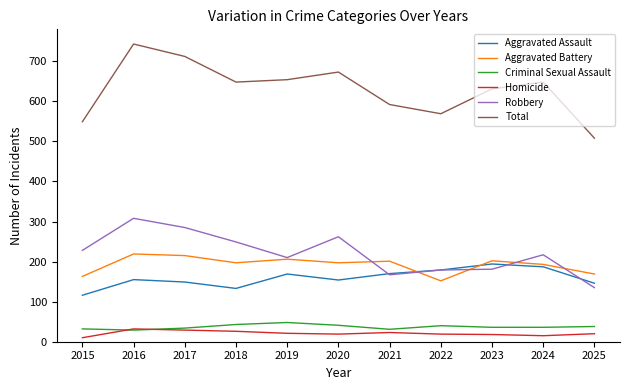

True or false: Total and Robbery intersect in this chart.

False